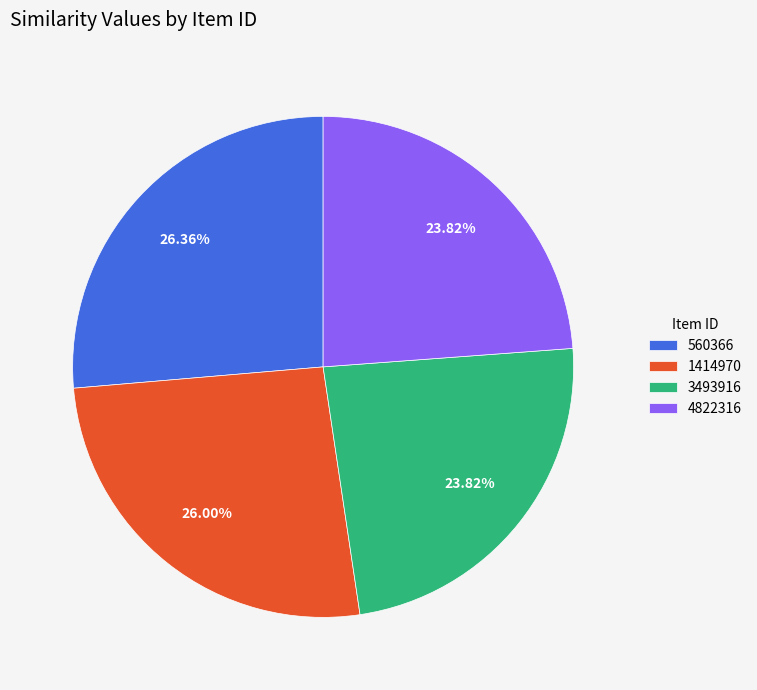

To the nearest percent, what is the difference between the 3493916 and 1414970 slice percentages?

2%